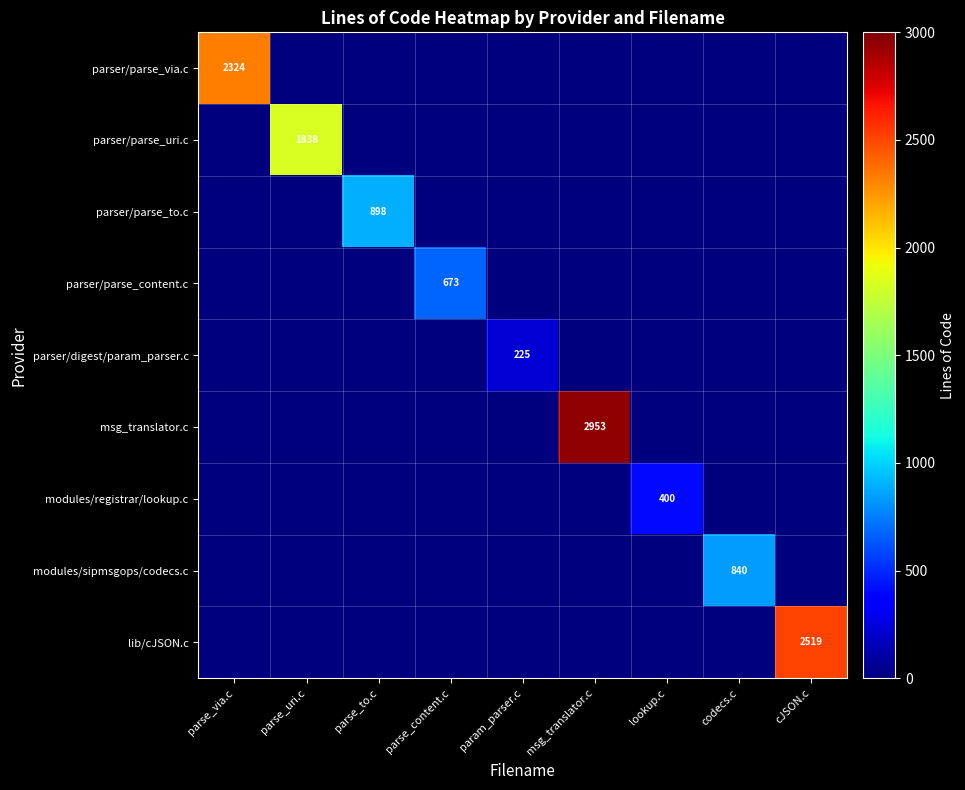

True or false: parser/parse_via.c has a value of 2324 at parse_via.c.

True